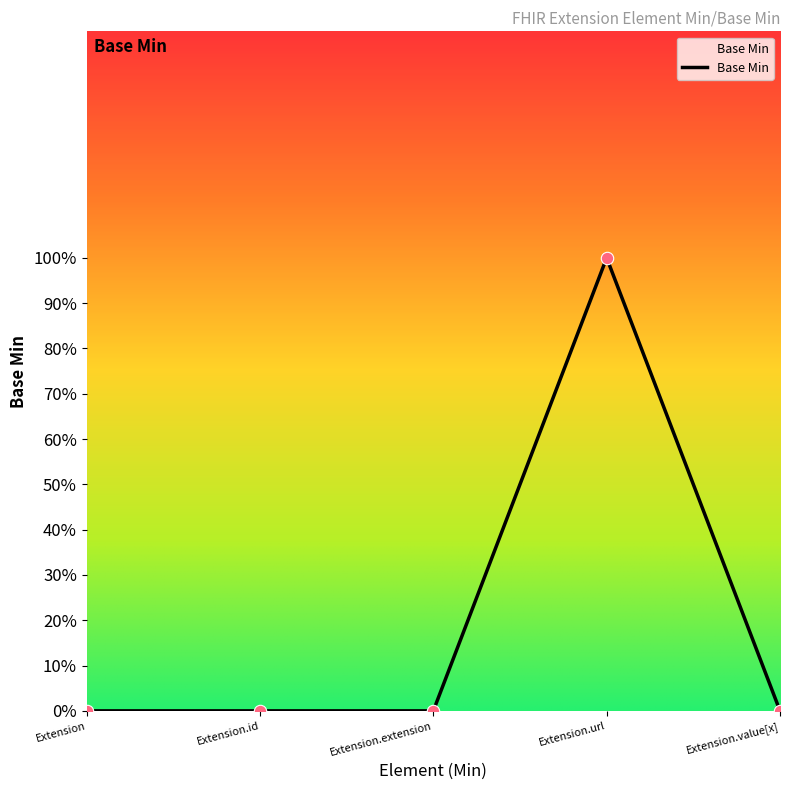

What is the change in value from Extension to Extension.url?

+1